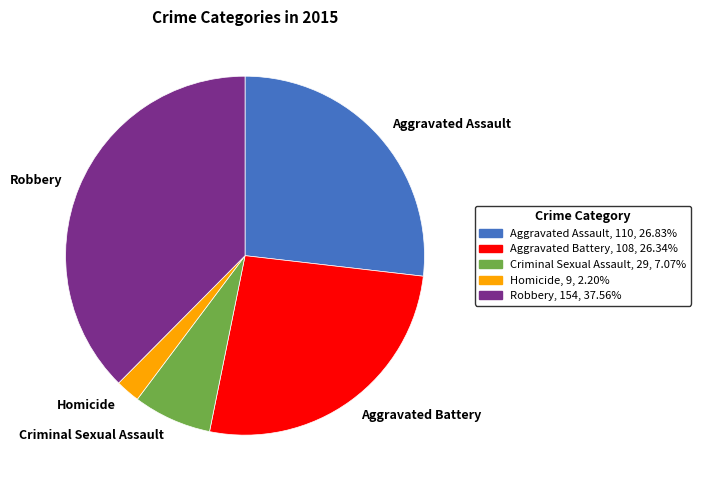

Does Aggravated Assault represent more than half of the total?

No